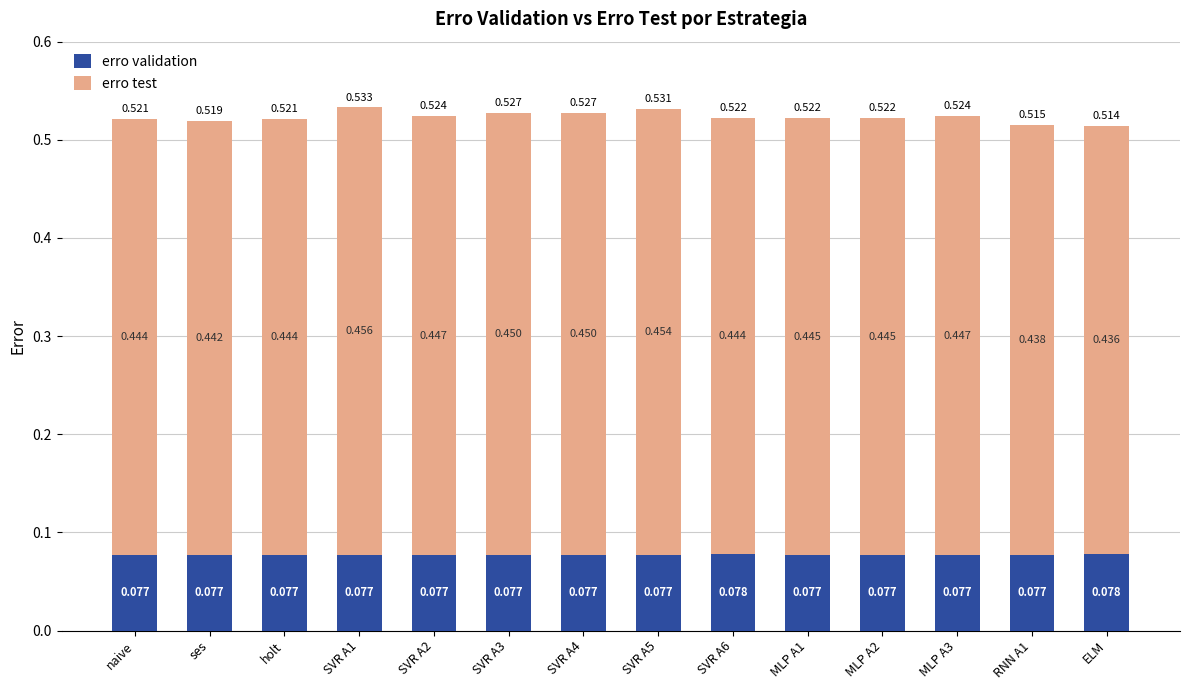

At how many categories does at least one series exceed 0?

14